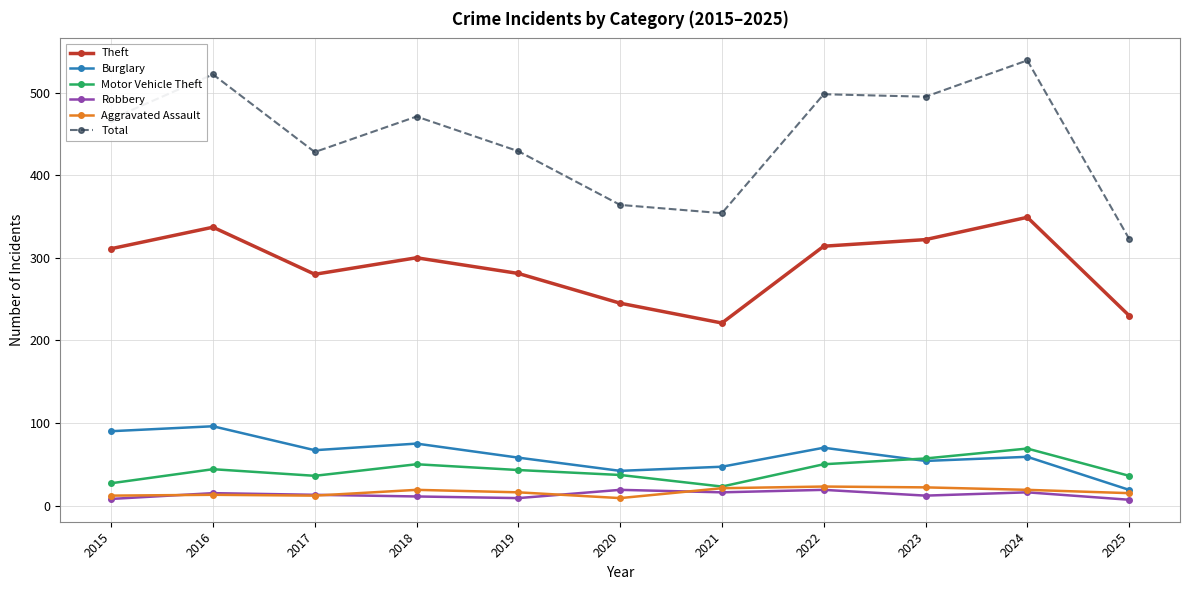

How many values in the Burglary series are below 59?

5